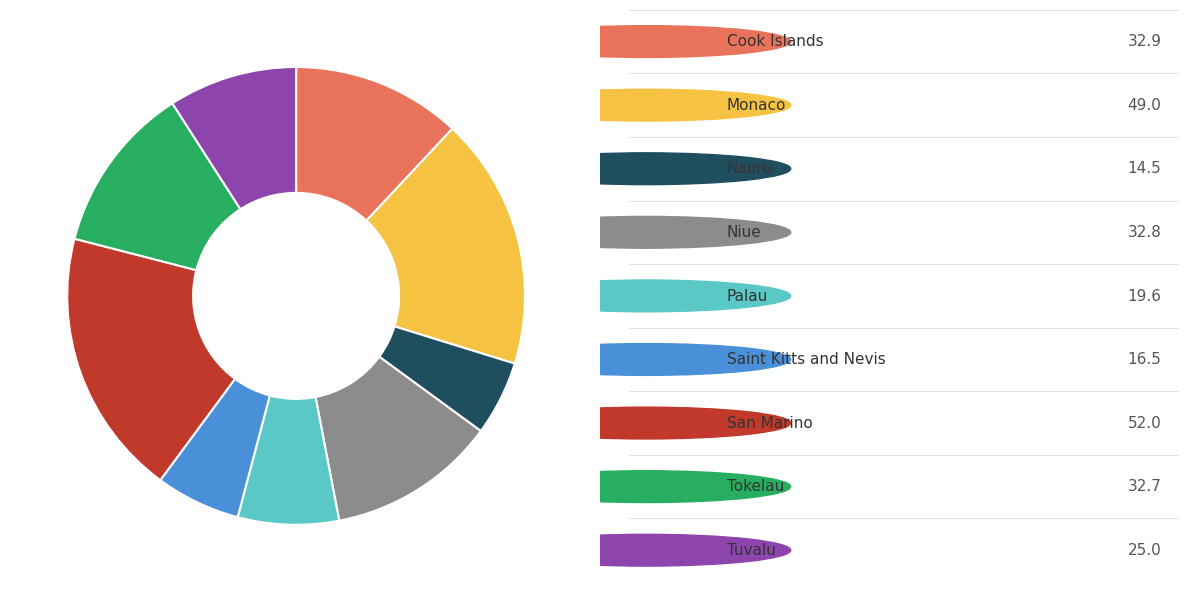

Does any single category account for the majority?

No